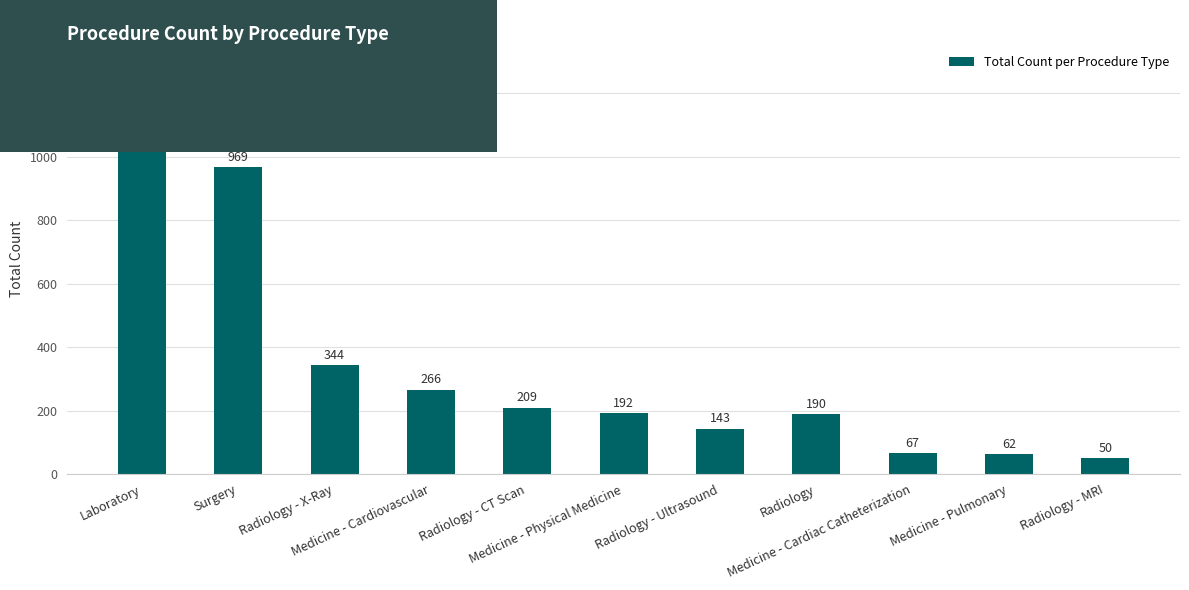

What is the difference between the maximum and minimum values?

1098